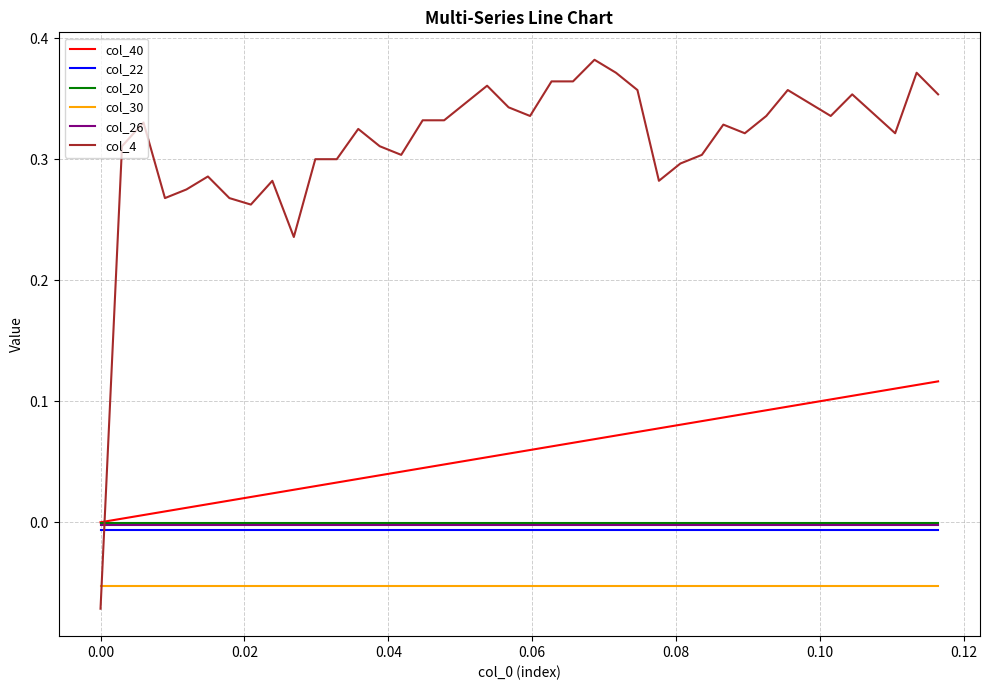

Which series has the largest total across all categories?

col_4